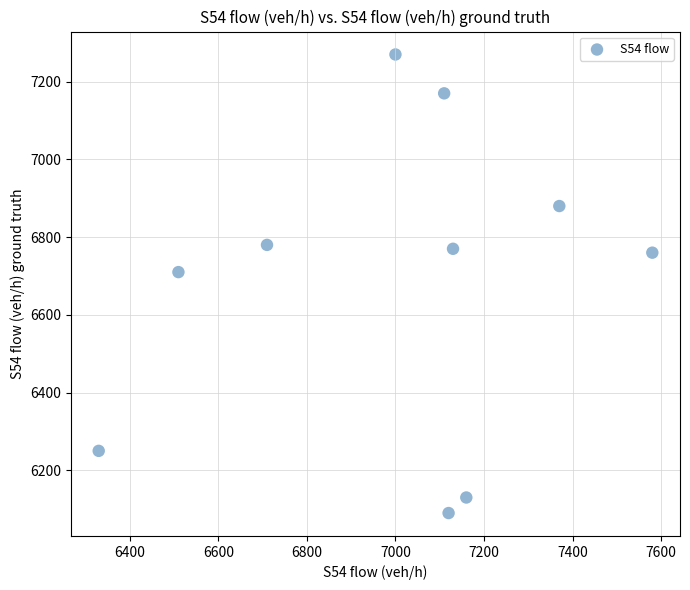

What Y value in the scatter plot is closest to 6680?

6710